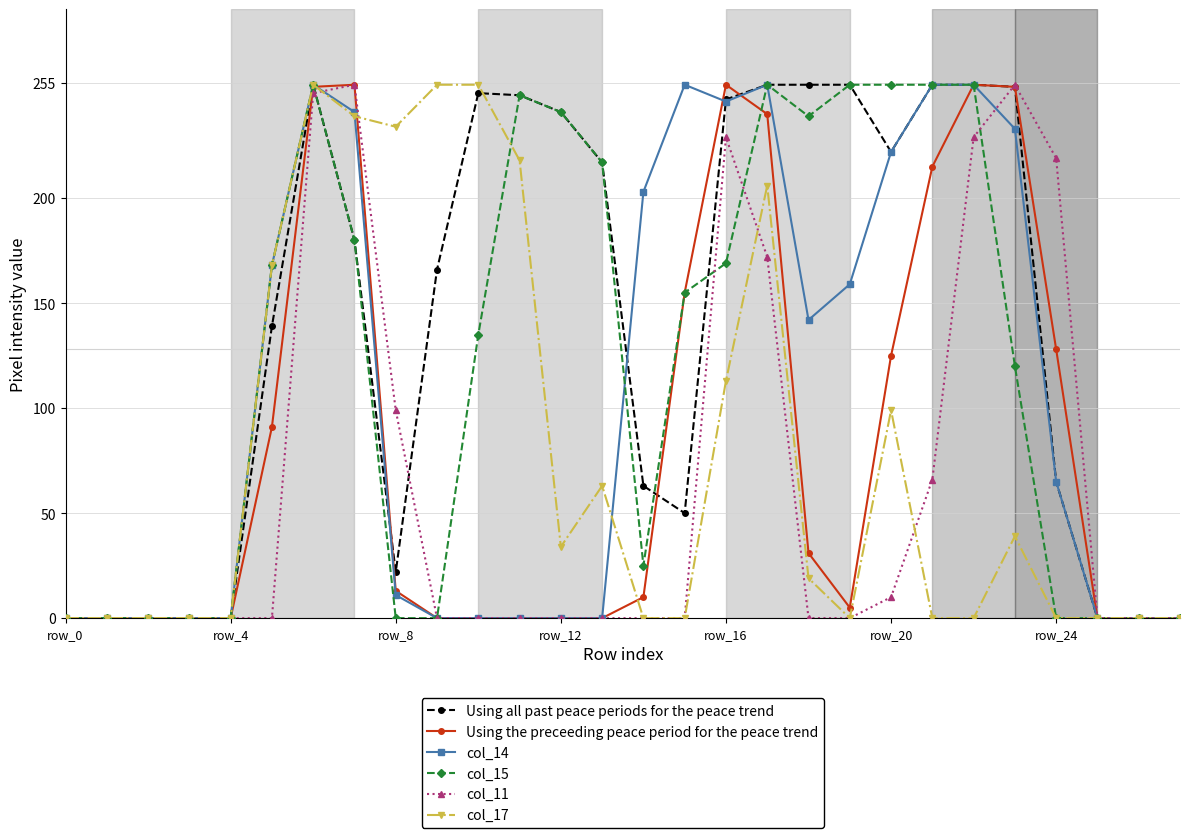

True or false: col_15 has more than 1 points higher than both neighbors.

True